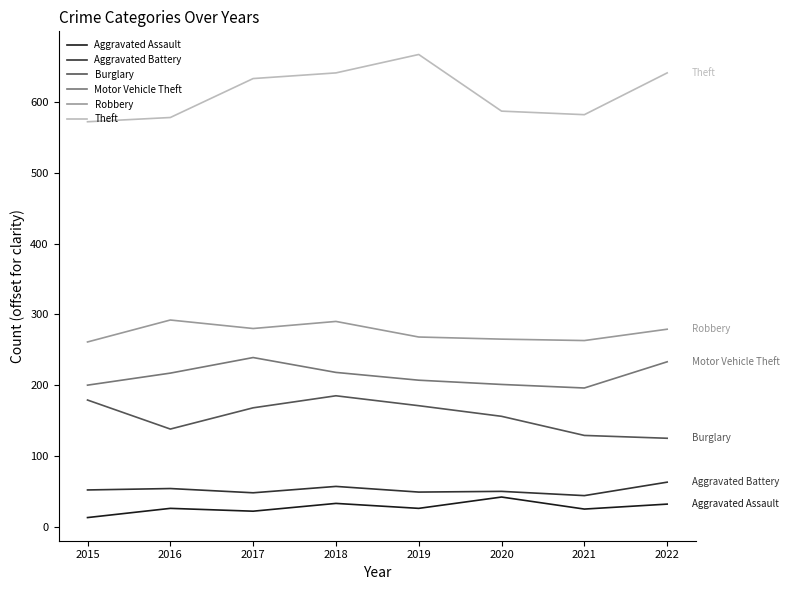

Rank the series at 2022 from lowest to highest value.

Aggravated Assault, Aggravated Battery, Burglary, Motor Vehicle Theft, Robbery, Theft